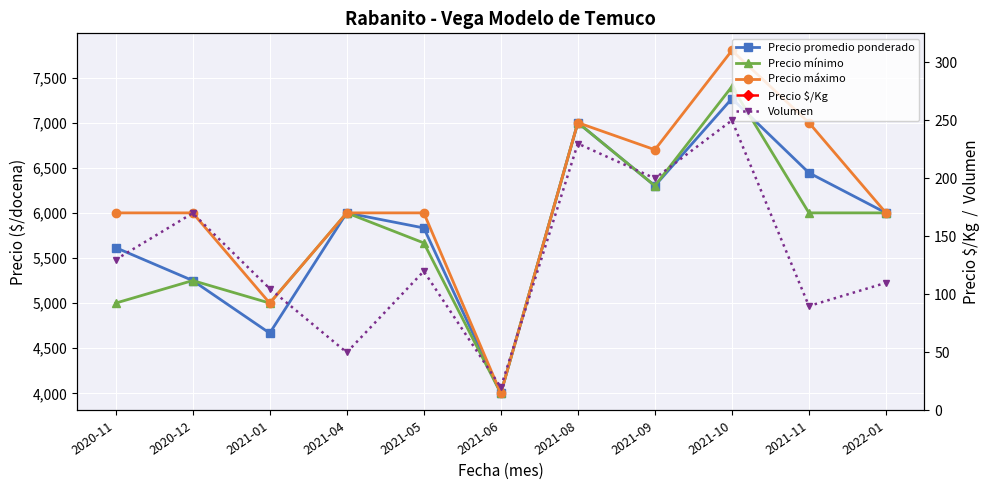

What is the greatest value displayed?

7800